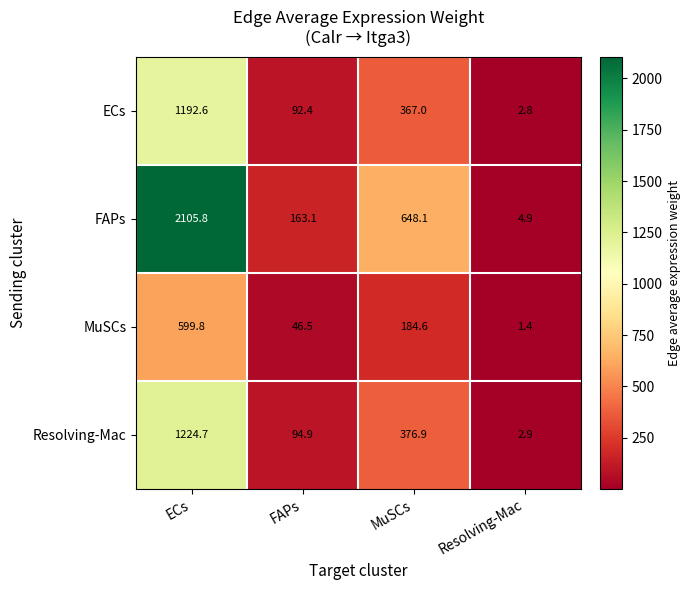

How many data points in MuSCs are above 184?

2